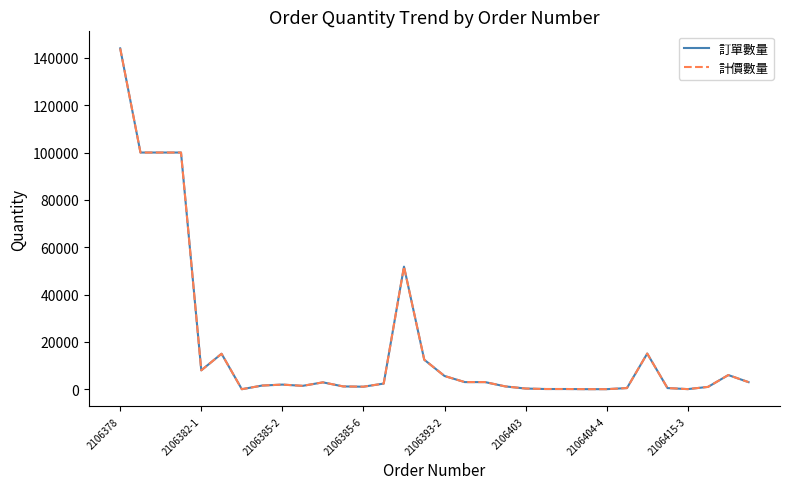

True or false: 訂單數量 and 計價數量 cross at least once.

False